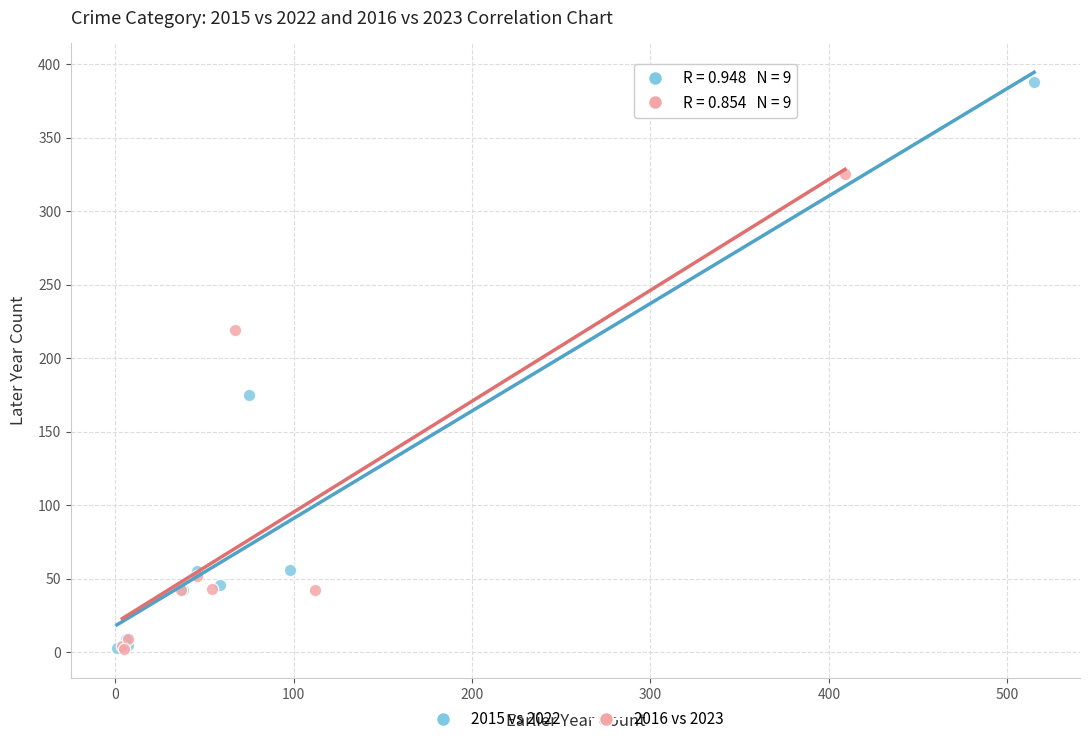

What are all the series names shown in the legend?

2015 vs 2022, 2016 vs 2023